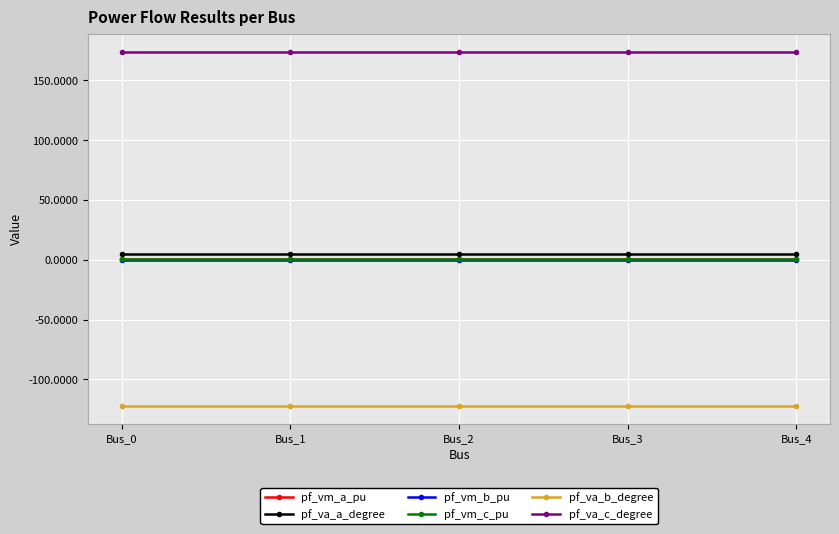

How many distinct data groups are displayed?

6